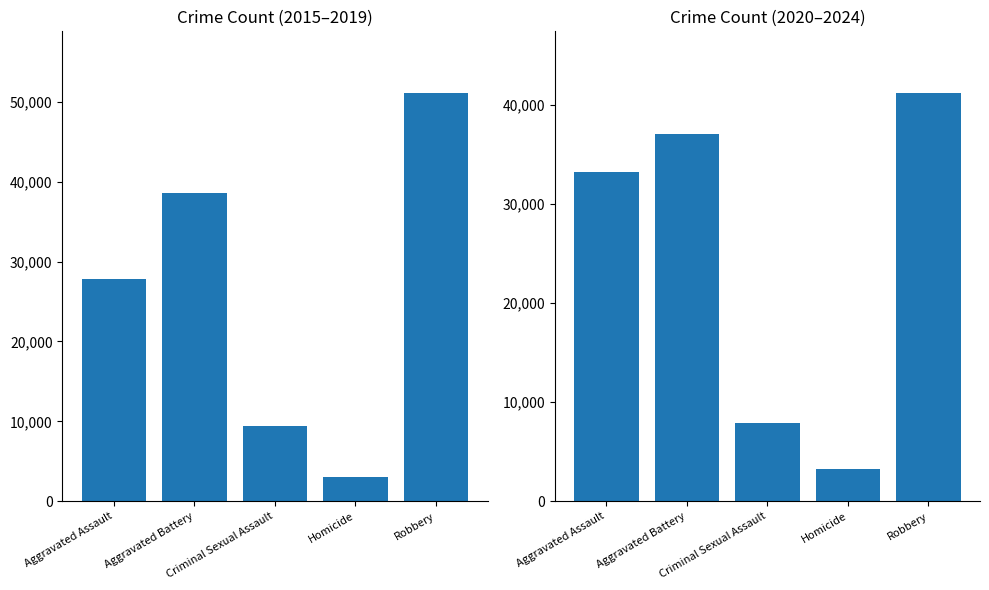

List the labels in order of 2015-2019 Total value, largest first.

Robbery, Aggravated Battery, Aggravated Assault, Criminal Sexual Assault, Homicide